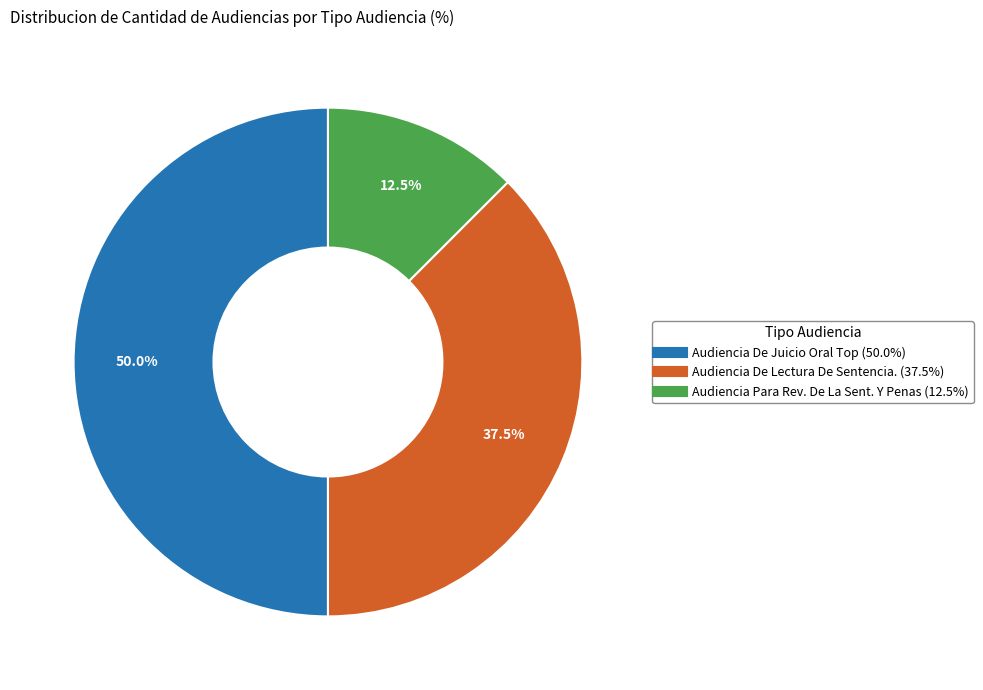

What portion of the pie excludes Audiencia Para Rev. De La Sent. Y Penas?

87.5%